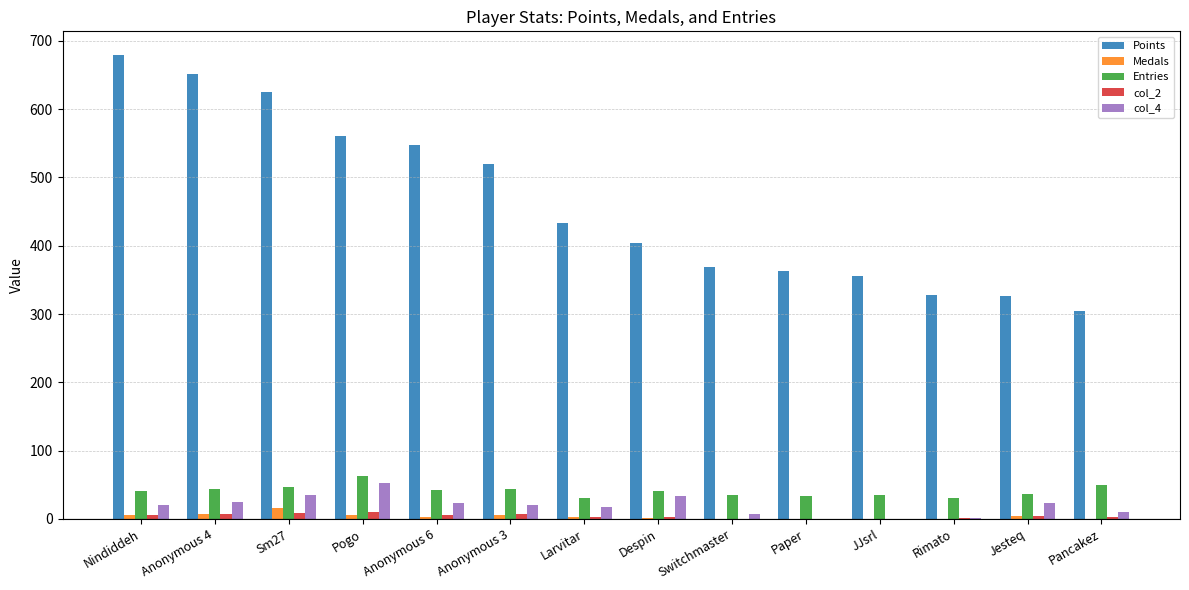

How many groups of bars are there?

14